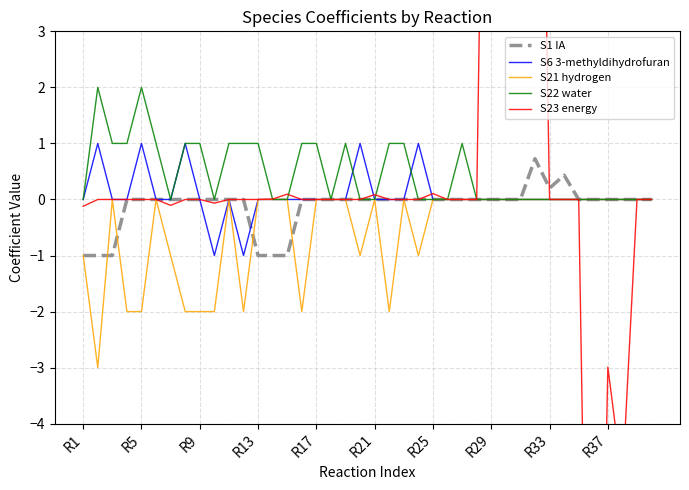

True or false: S22 water has more than 0 interior local peaks.

True